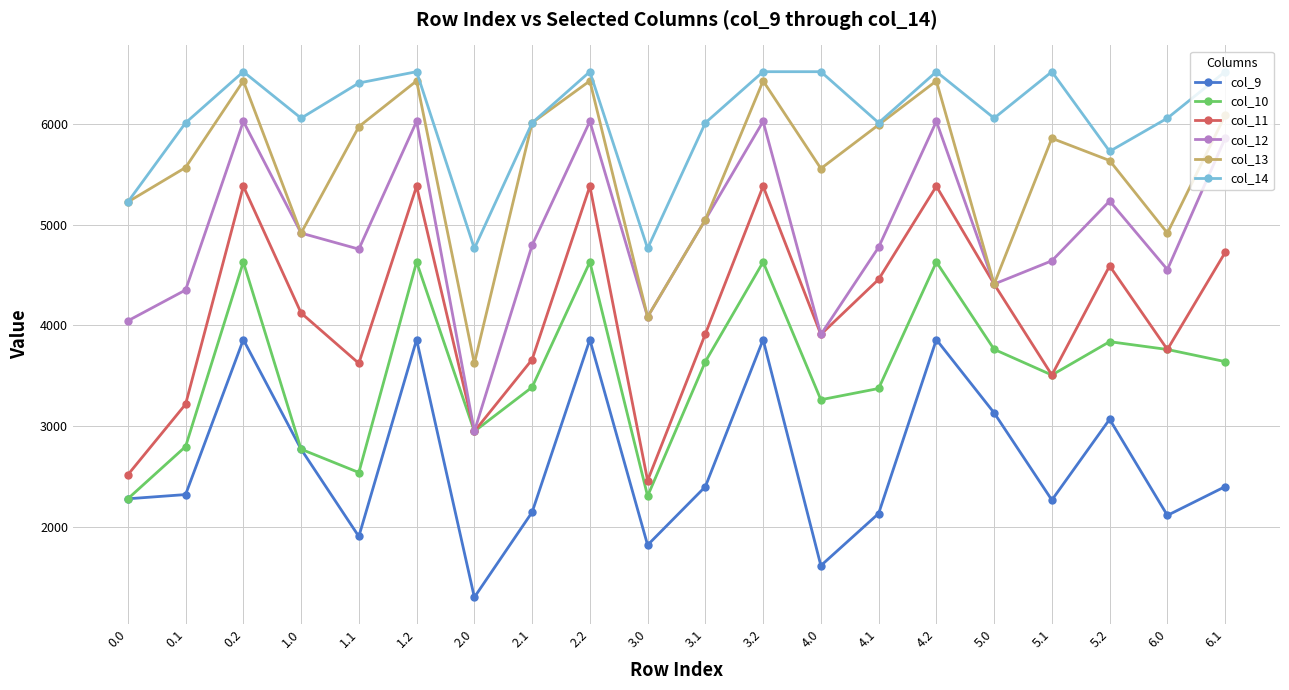

Which series changed the most between 2.0 and 3.1?

col_12